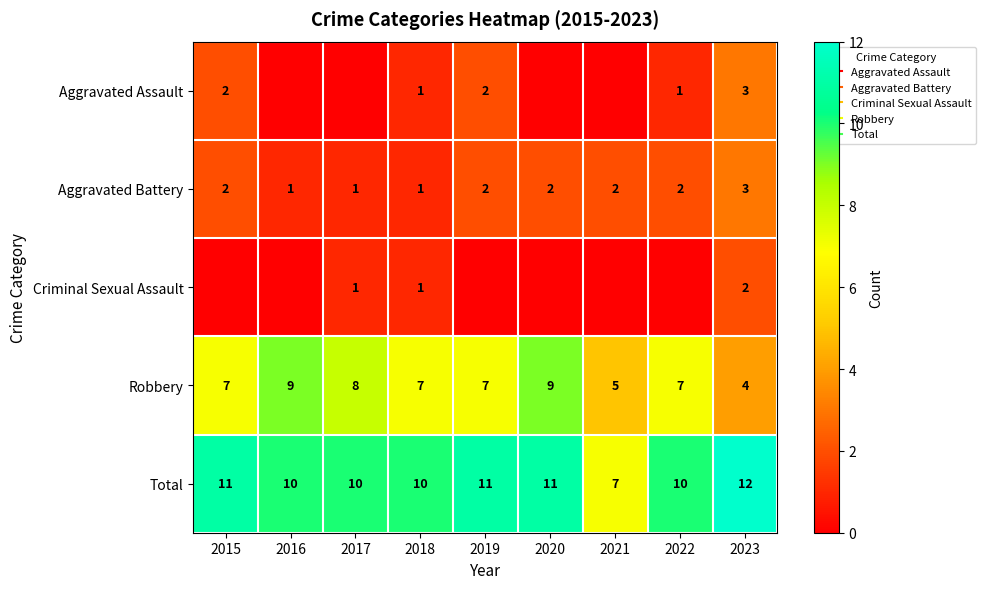

What is the difference between the highest and lowest values at 2016?

10